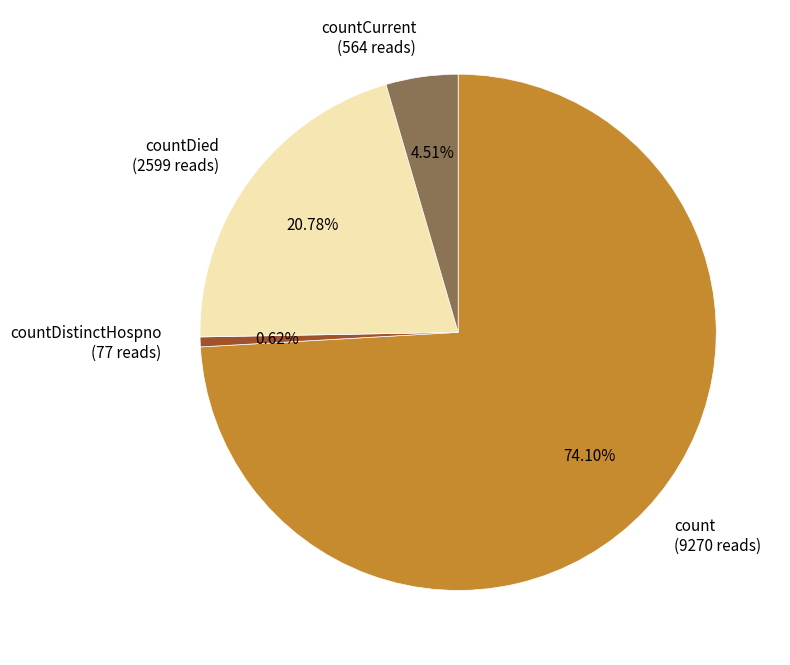

Between countCurrent (564 reads) and countDistinctHospno (77 reads), which is larger?

countCurrent (564 reads)